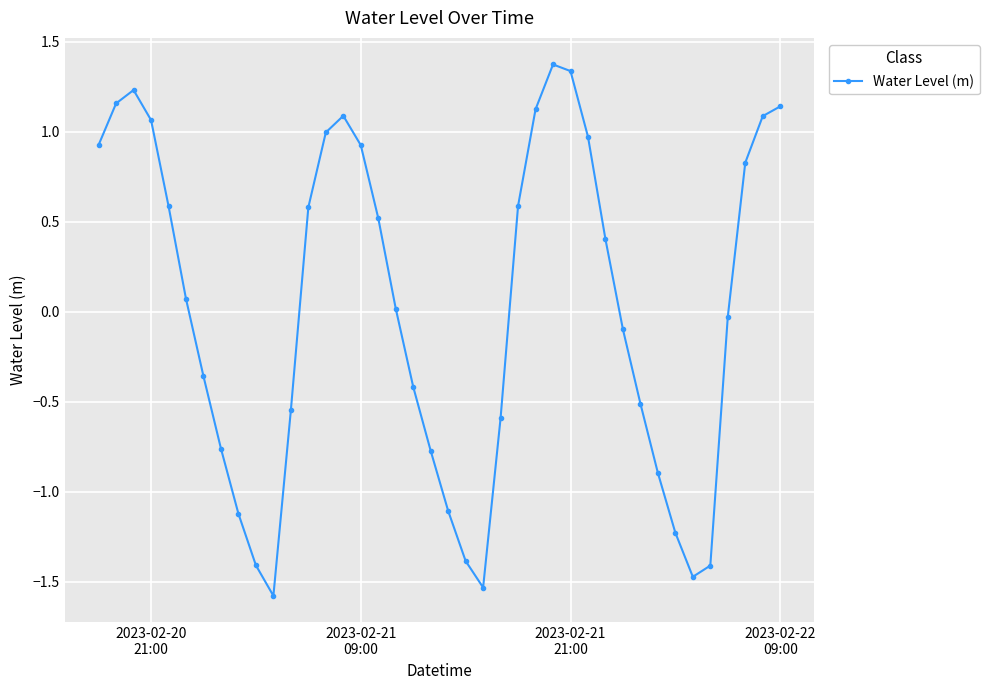

True or false: the data has more than 2 interior local peaks.

True